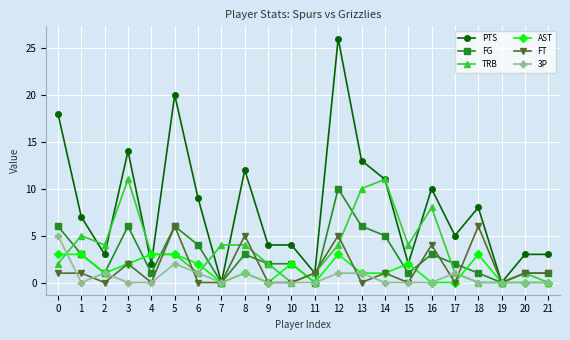

Reading right to left, list all the values displayed in this chart.

PTS: 21=3	20=3	19=0	18=8	17=5	16=10	15=2	14=11	13=13	12=26	11=1	10=4	9=4	8=12	7=0	6=9	5=20	4=2	3=14	2=3	1=7	0=18
FG: 21=1	20=1	19=0	18=1	17=2	16=3	15=1	14=5	13=6	12=10	11=0	10=2	9=2	8=3	7=0	6=4	5=6	4=1	3=6	2=1	1=3	0=6
TRB: 21=0	20=1	19=0	18=0	17=1	16=8	15=4	14=11	13=10	12=4	11=1	10=0	9=2	8=4	7=4	6=1	5=3	4=3	3=11	2=4	1=5	0=2
AST: 21=0	20=0	19=0	18=3	17=0	16=0	15=2	14=1	13=1	12=3	11=0	10=2	9=0	8=1	7=0	6=2	5=3	4=3	3=2	2=1	1=3	0=3
FT: 21=1	20=1	19=0	18=6	17=0	16=4	15=0	14=1	13=0	12=5	11=1	10=0	9=0	8=5	7=0	6=0	5=6	4=0	3=2	2=0	1=1	0=1
3P: 21=0	20=0	19=0	18=0	17=1	16=0	15=0	14=0	13=1	12=1	11=0	10=0	9=0	8=1	7=0	6=1	5=2	4=0	3=0	2=1	1=0	0=5